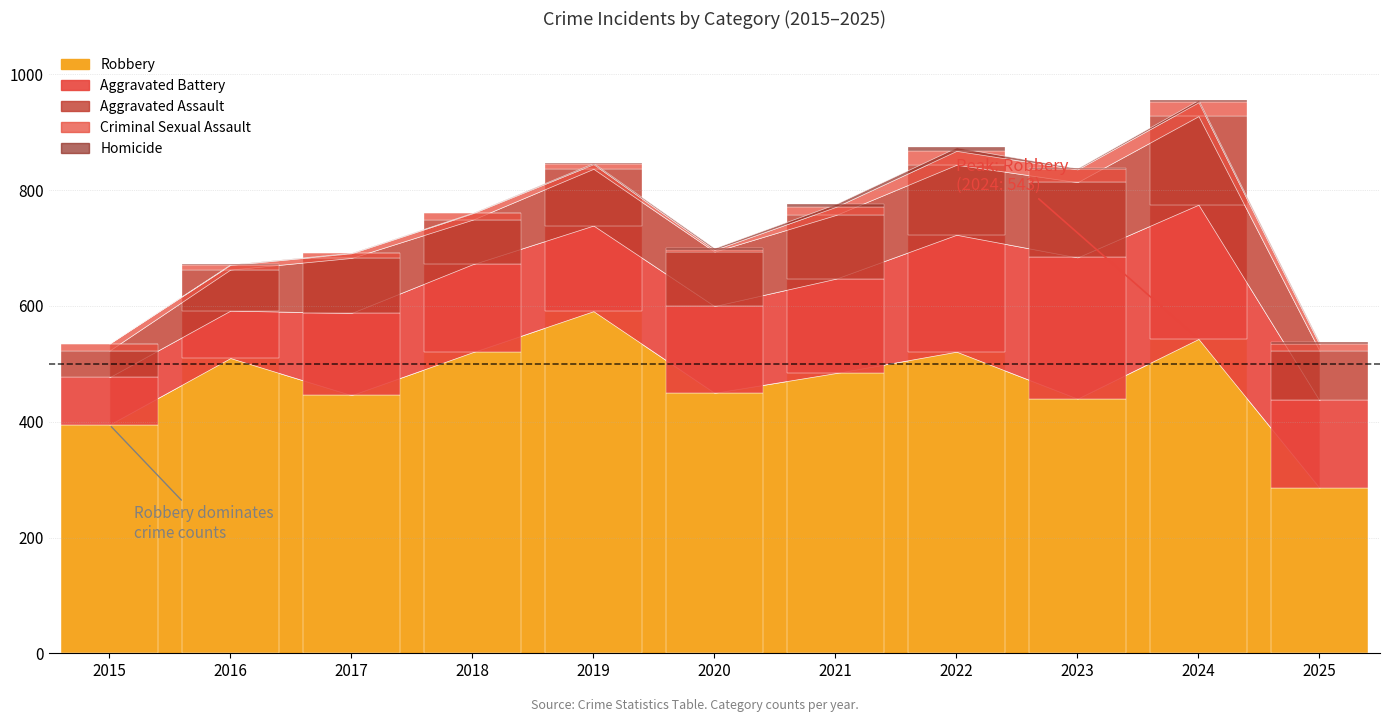

What are all the series names shown in the legend?

Robbery, Aggravated Battery, Aggravated Assault, Criminal Sexual Assault, Homicide